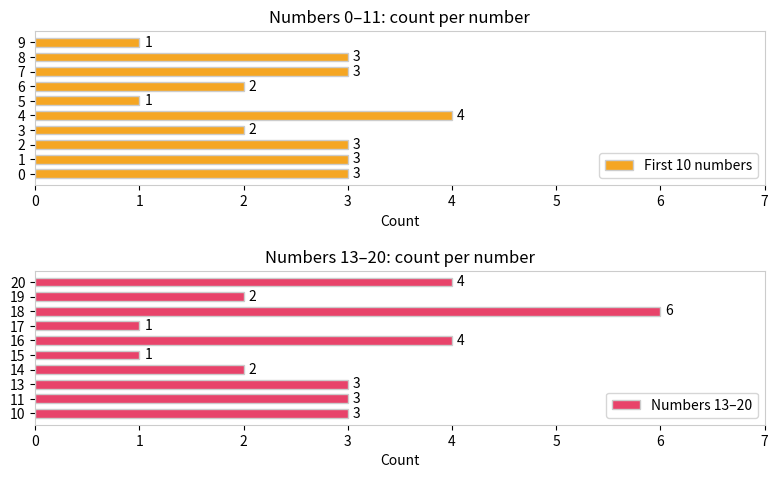

Which series has the largest total across all categories?

Numbers 13–20